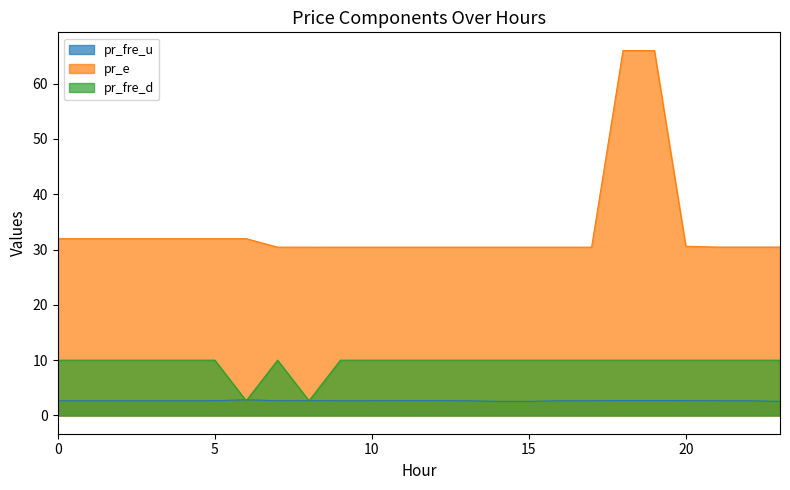

Is the value of pr_fre_d at 11 greater than the value of pr_fre_u at 10?

Yes